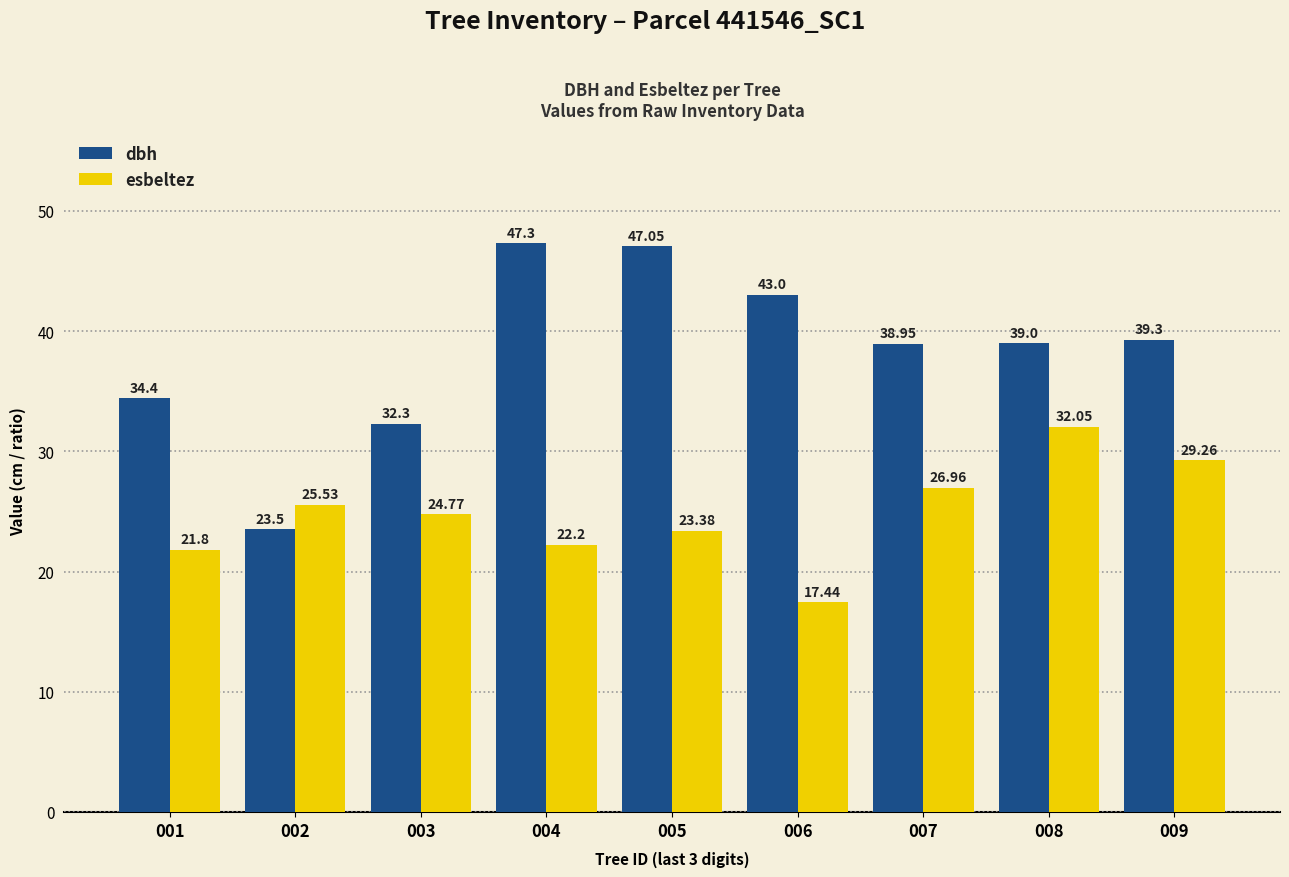

List the labels in order of esbeltez value, largest first.

008, 009, 007, 002, 003, 005, 004, 001, 006